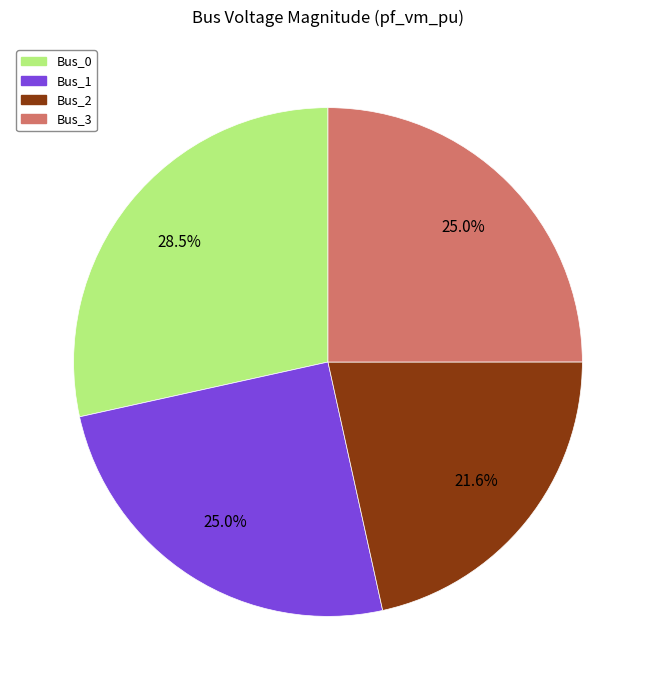

Does Bus_0 account for over 50% of the chart?

No